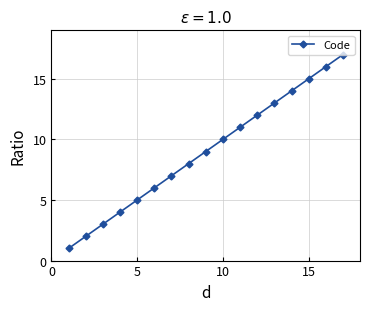

What is the difference between the maximum and minimum values?

16